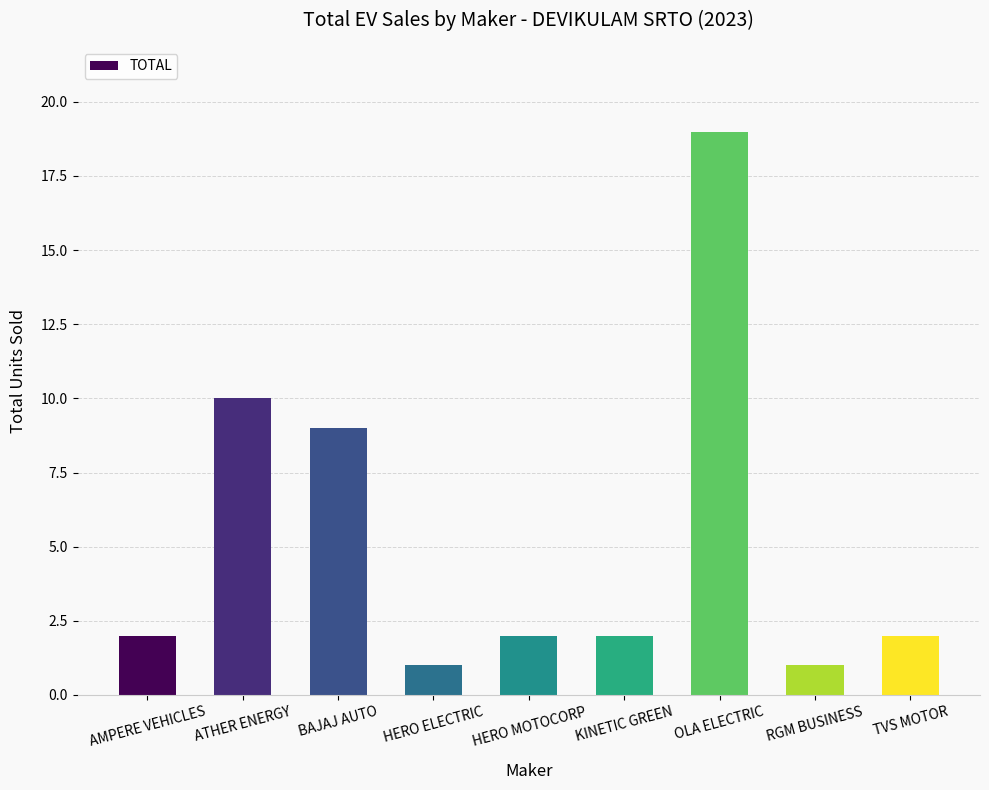

Reading left to right, transcribe all the data shown in this chart.

AMPERE VEHICLES=2	ATHER ENERGY=10	BAJAJ AUTO=9	HERO ELECTRIC=1	HERO MOTOCORP=2	KINETIC GREEN=2	OLA ELECTRIC=19	RGM BUSINESS=1	TVS MOTOR=2